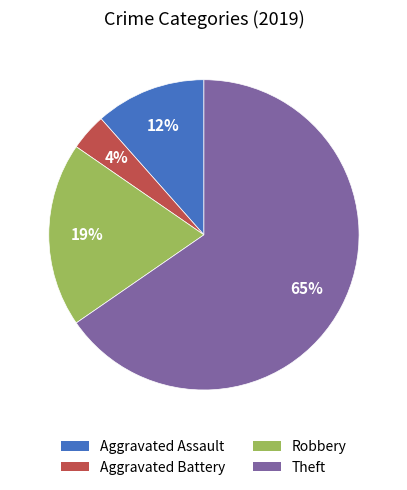

Is there any slice that represents more than half of the pie?

Yes